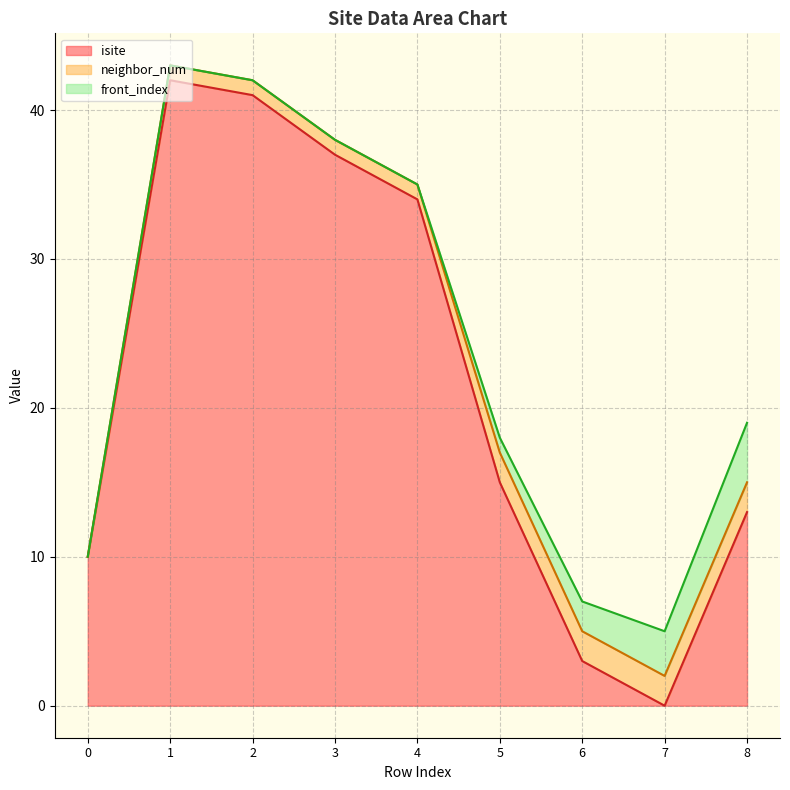

The value of isite at 1 is 25. True or false?

False